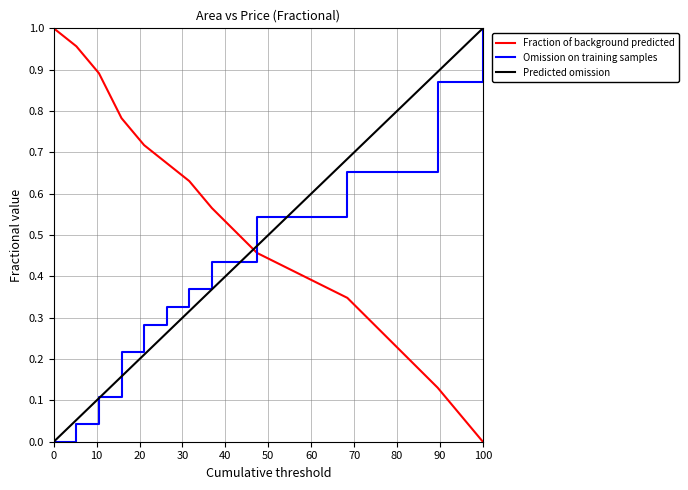

How many intersections are there between Omission on training samples and Fraction of background predicted?

1